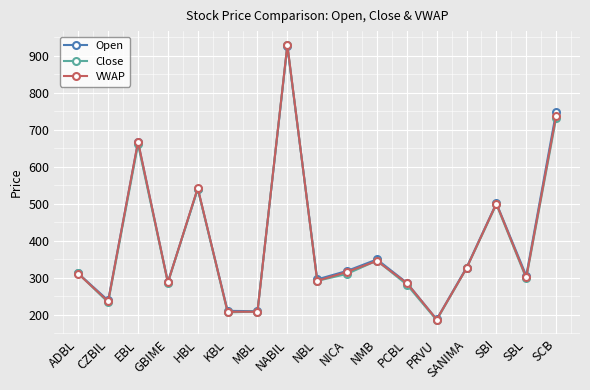

What is the label of the 4th point from the left?

GBIME